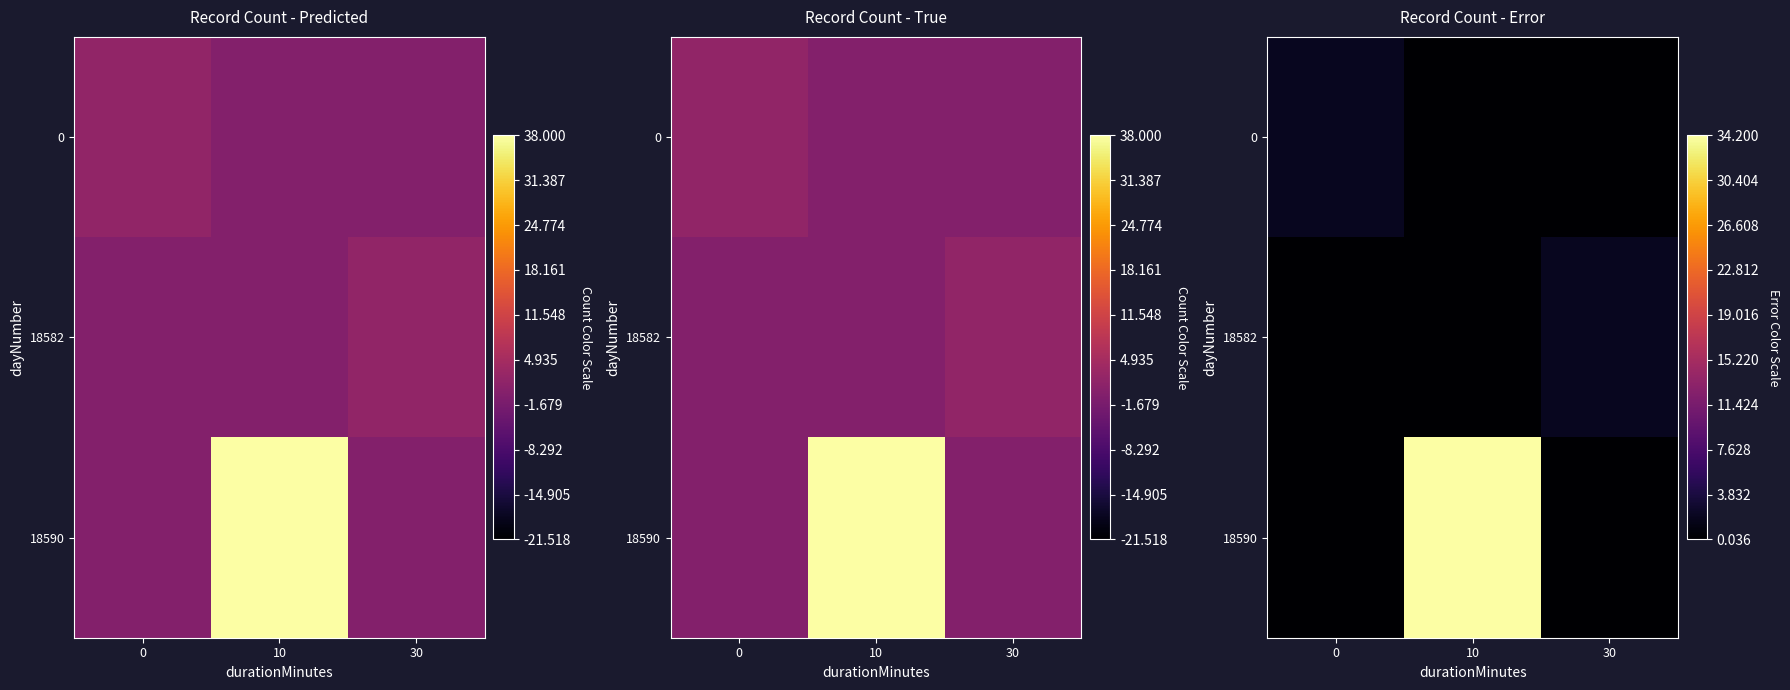

At which label does 18582 reach its peak?

30